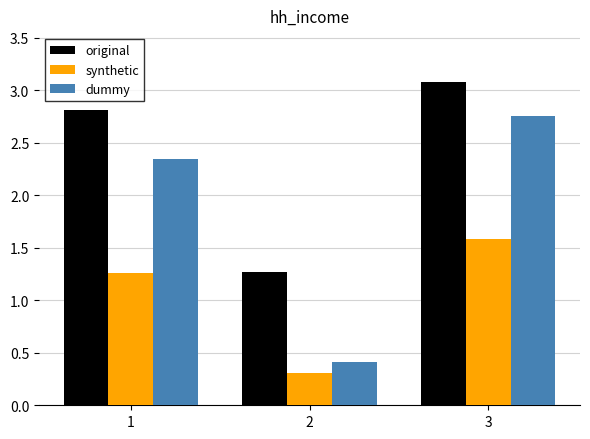

At which label does synthetic reach its minimum?

2